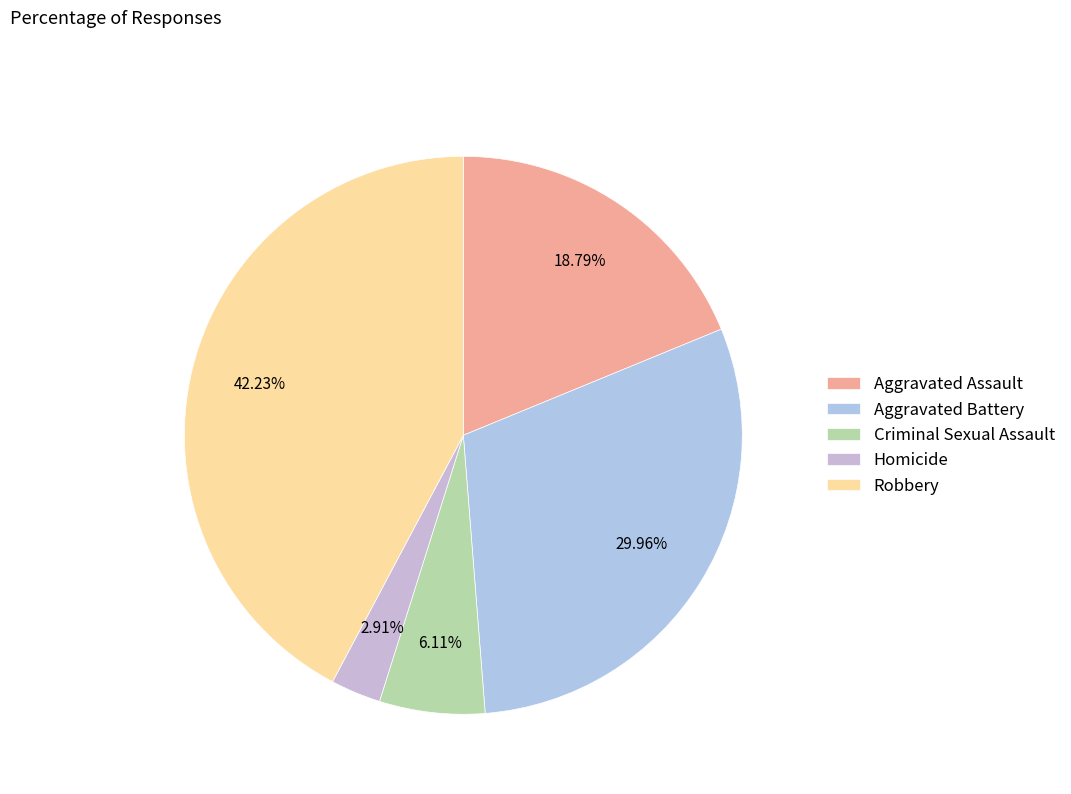

Does Homicide represent more than half of the total?

No